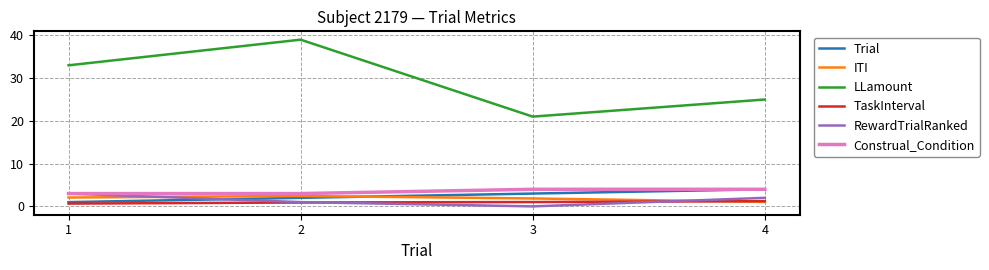

Which series has the largest total across all categories?

LLamount